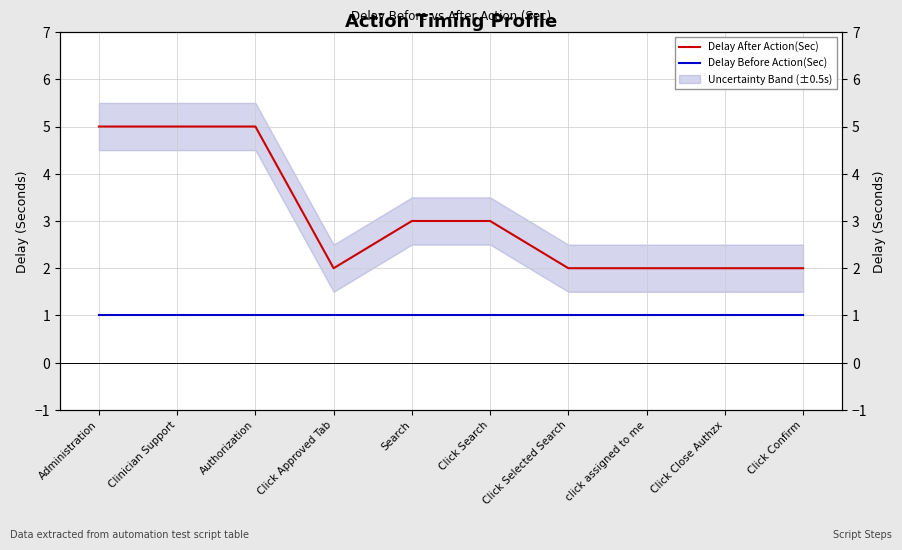

What are all the series names shown in the legend?

Delay After Action(Sec), Delay Before Action(Sec)